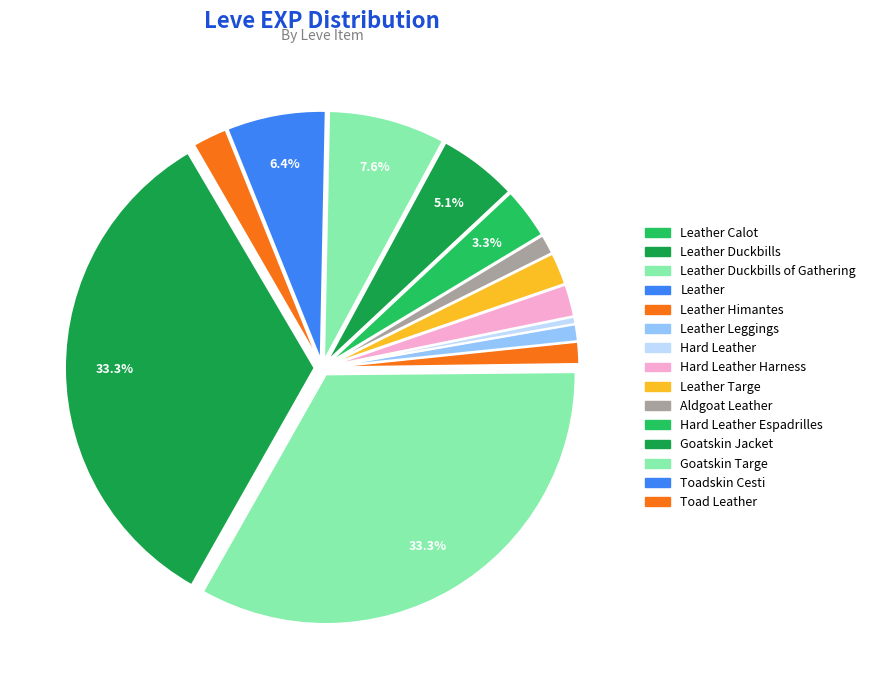

What is the largest slice in the pie chart?

Leather Duckbills